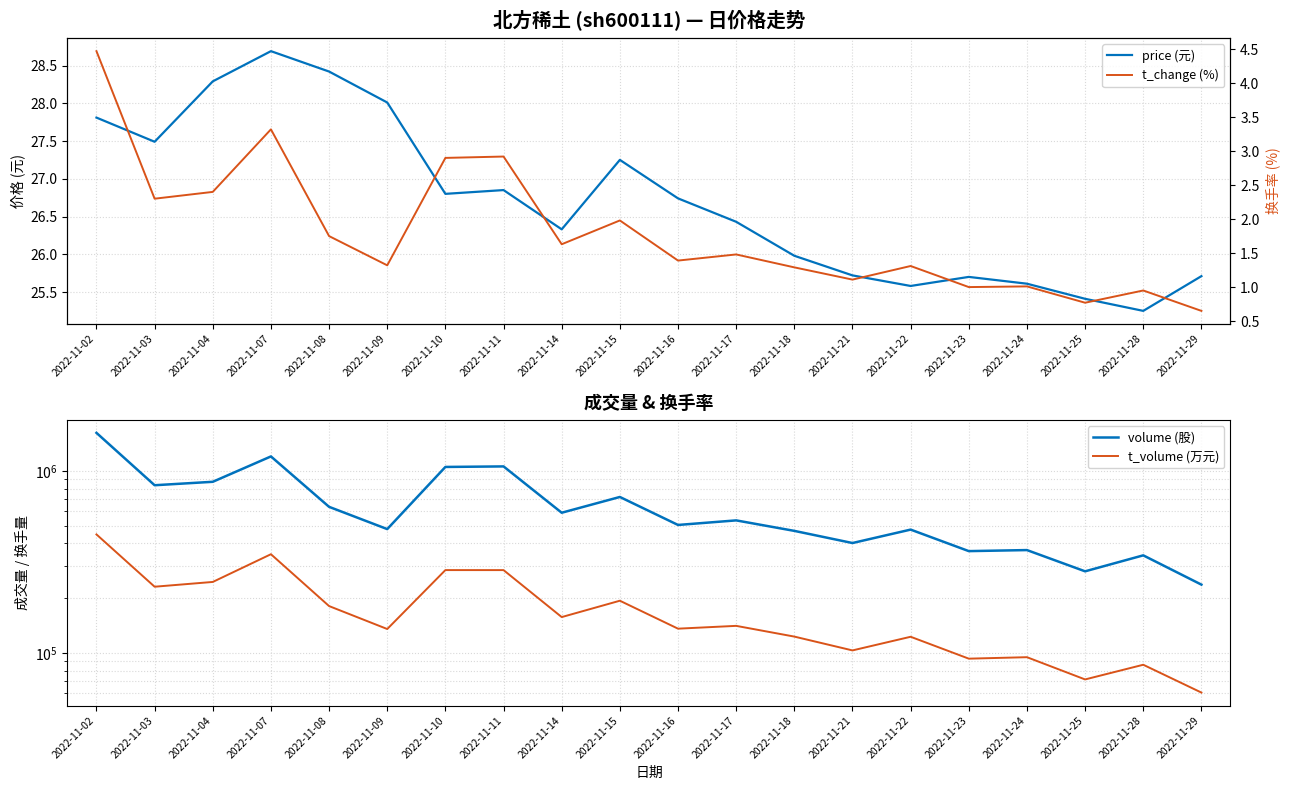

What are all the series names shown in the legend?

price (元), volume (股), t_volume (万元), t_change (%)